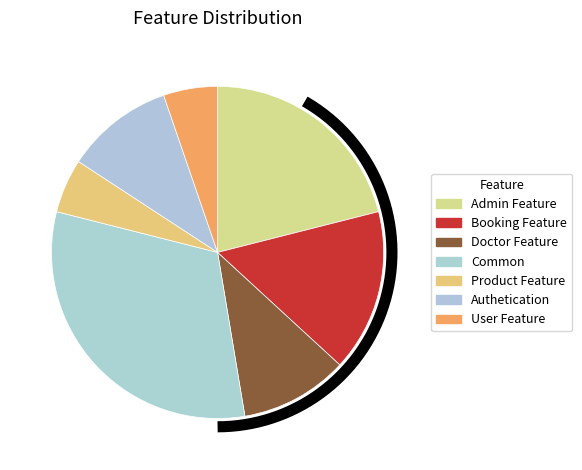

The User Feature slice represents 5% of the pie. True or false?

True